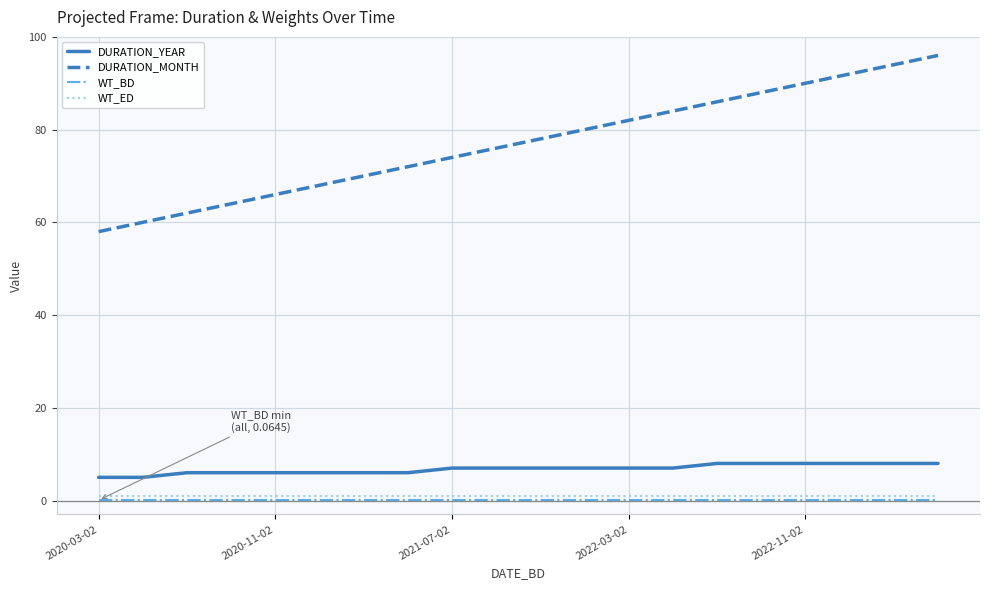

True or false: DURATION_MONTH and WT_BD intersect in this chart.

False